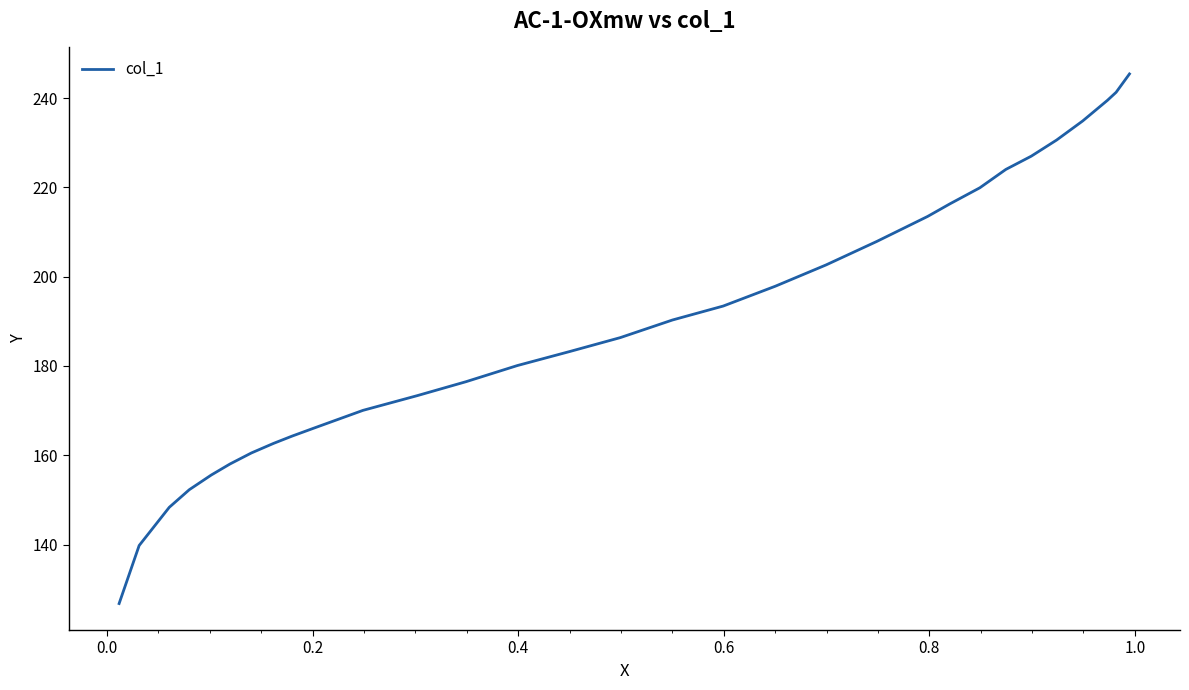

Reading left to right, what are all the values shown in this chart?

126.8	139.8	148.4	152.3	155.6	158.1	160.5	162.7	164.3	166.1	170.1	173.4	176.5	180.1	183.2	186.3	190.3	193.4	197.9	202.6	207.9	213.5	216.3	219.9	224.0	227.0	230.6	234.9	239.5	241.3	243.8	245.4